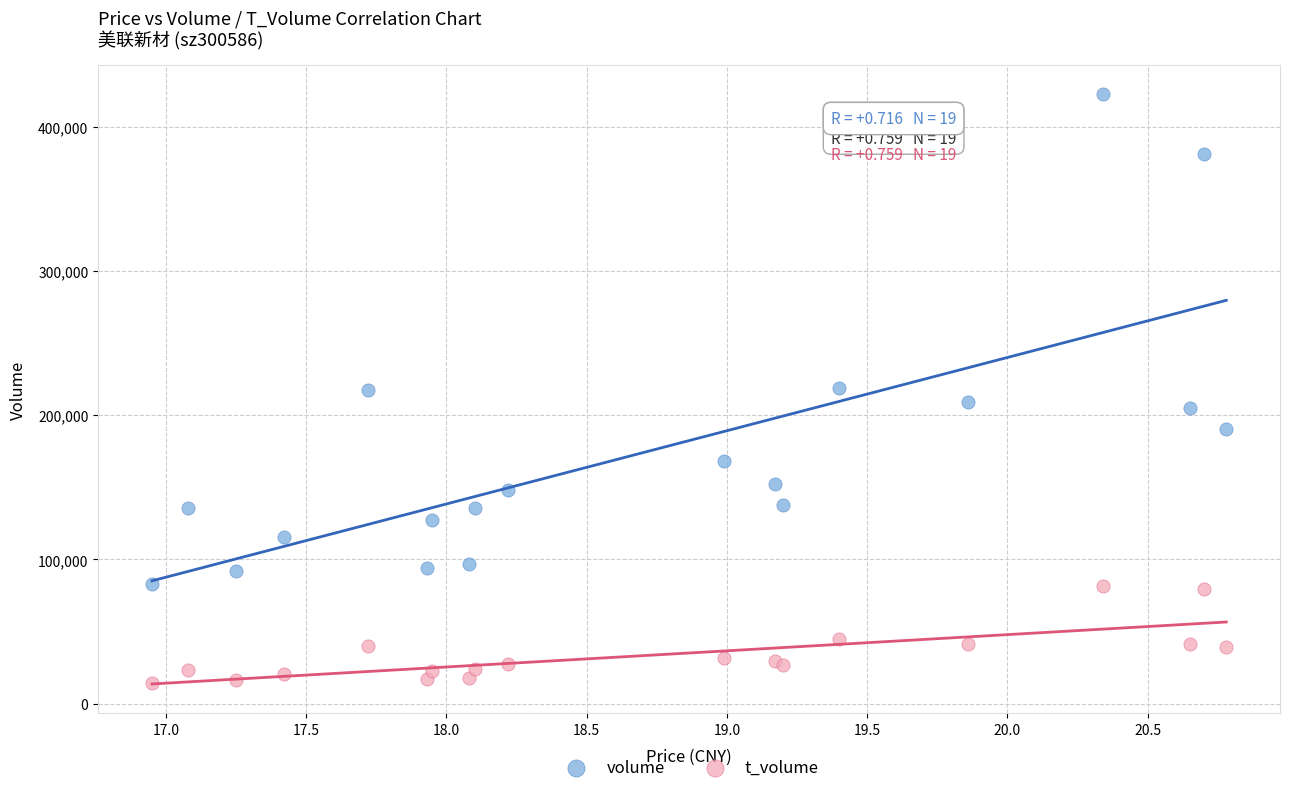

Which series reaches the minimum Y coordinate?

t_volume